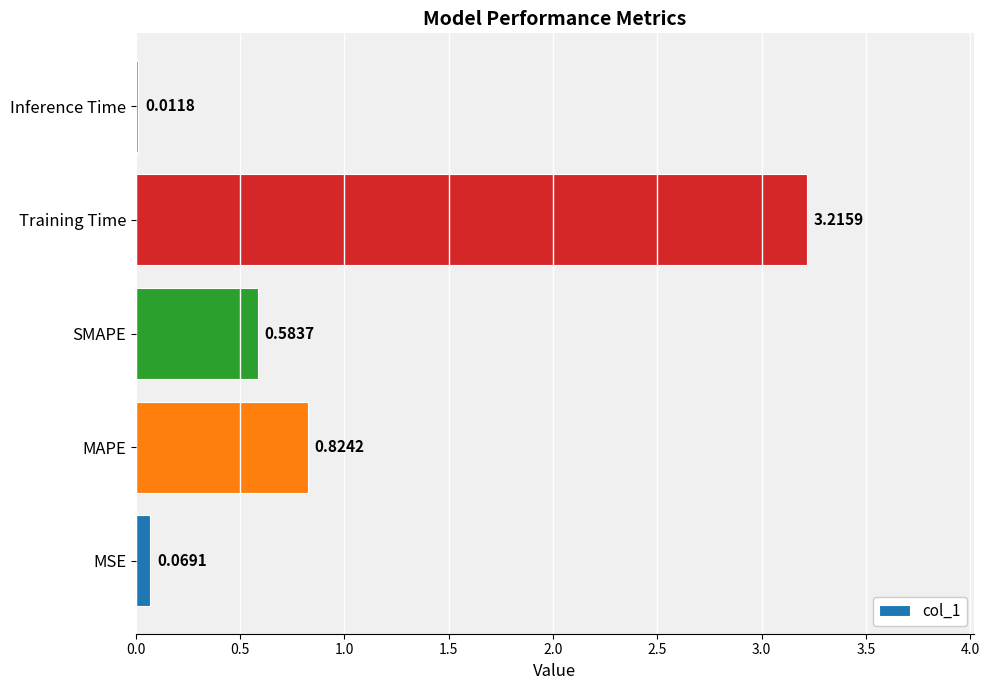

At which label is the value closest to 1?

MAPE